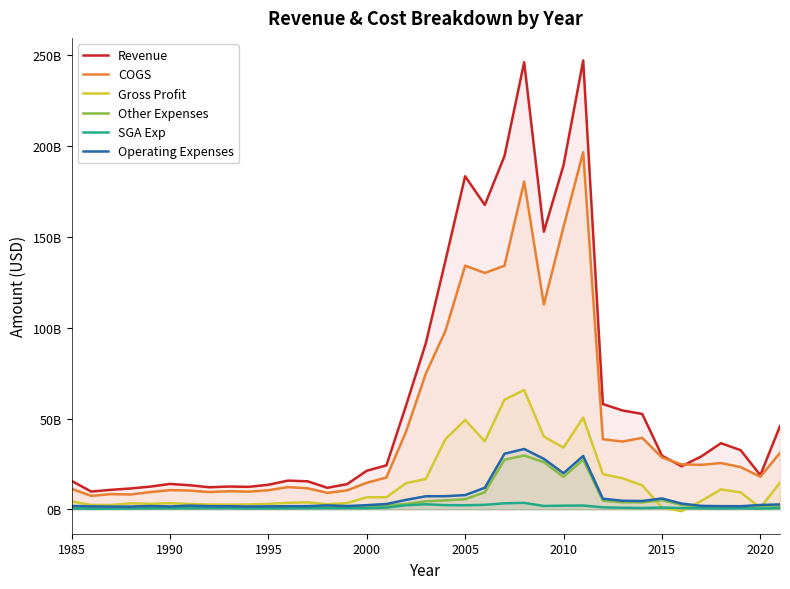

Reading left to right, what are all the values shown in this chart?

Revenue: 15673000000	9786000000	10721000000	11490000000	12492000000	13975000000	13259000000	12140000000	12545000000	12367000000	13521000000	15807000000	15424000000	11845000000	13852000000	21227000000	24189000000	57224000000	91359000000	136916000000	183364000000	167578000000	194495000000	246182000000	152840000000	189441000000	247149000000	57967000000	54413000000	52524000000	29564000000	23693000000	29106000000	36417000000	32567000000	18784000000	45828000000
COGS: 11319000000	7396000000	8370000000	8170000000	9497000000	10590000000	10333000000	9512000000	9976000000	9710000000	10523000000	12228000000	11568000000	9048000000	10435000000	14595000000	17529000000	42811000000	74632000000	98257000000	134148000000	130146000000	134112000000	180481000000	112772000000	155446000000	196637000000	38605000000	37315000000	39337000000	28555000000	24723000000	24493000000	25463000000	23254000000	17943000000	31060000000
Gross Profit: 4354000000	2390000000	2351000000	3320000000	2995000000	3385000000	2926000000	2628000000	2569000000	2657000000	2998000000	3579000000	3856000000	2797000000	3417000000	6632000000	6660000000	14413000000	16727000000	38659000000	49216000000	37432000000	60383000000	65701000000	40068000000	33995000000	50512000000	19362000000	17098000000	13187000000	1009000000	-1030000000	4613000000	10954000000	9313000000	841000000	14768000000
Other Expenses: 1450000000	1307000000	1139000000	1078000000	1297000000	1038000000	1456000000	1130000000	1124000000	1065000000	1137000000	1205000000	1126000000	1528000000	1133000000	1647000000	1984000000	2946000000	4426000000	4928000000	5572000000	9399000000	27288000000	29649000000	25960000000	17857000000	27307000000	4740000000	3855000000	3850000000	5013000000	2456000000	1330000000	1341000000	1153000000	1965000000	1978000000
SGA Exp: 412000000	308000000	370000000	439000000	517000000	540000000	562000000	609000000	597000000	478000000	500000000	509000000	631000000	641000000	665000000	636000000	946000000	2252000000	2767000000	2299000000	2247000000	2476000000	3313000000	3566000000	1830000000	2005000000	2078000000	1106000000	854000000	735000000	953000000	723000000	561000000	401000000	556000000	430000000	719000000
Operating Expenses: 1862000000	1615000000	1509000000	1517000000	1814000000	1578000000	2018000000	1739000000	1721000000	1543000000	1637000000	1714000000	1757000000	2169000000	1798000000	2283000000	2930000000	5198000000	7193000000	7227000000	7819000000	11875000000	30601000000	33215000000	27790000000	19862000000	29385000000	5846000000	4709000000	4585000000	5966000000	3179000000	1891000000	1742000000	1709000000	2395000000	2697000000